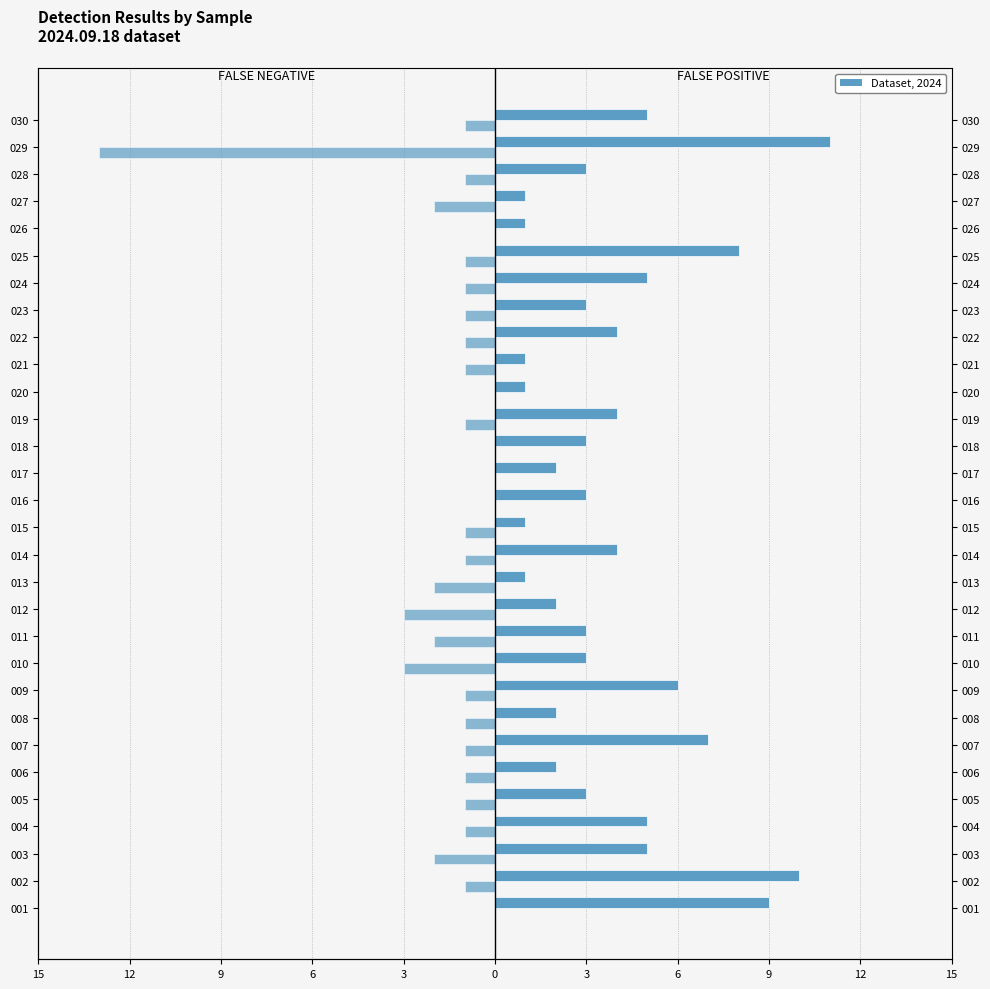

Rank the series at 003 from lowest to highest value.

FALSE NEGATIVE, FALSE POSITIVE